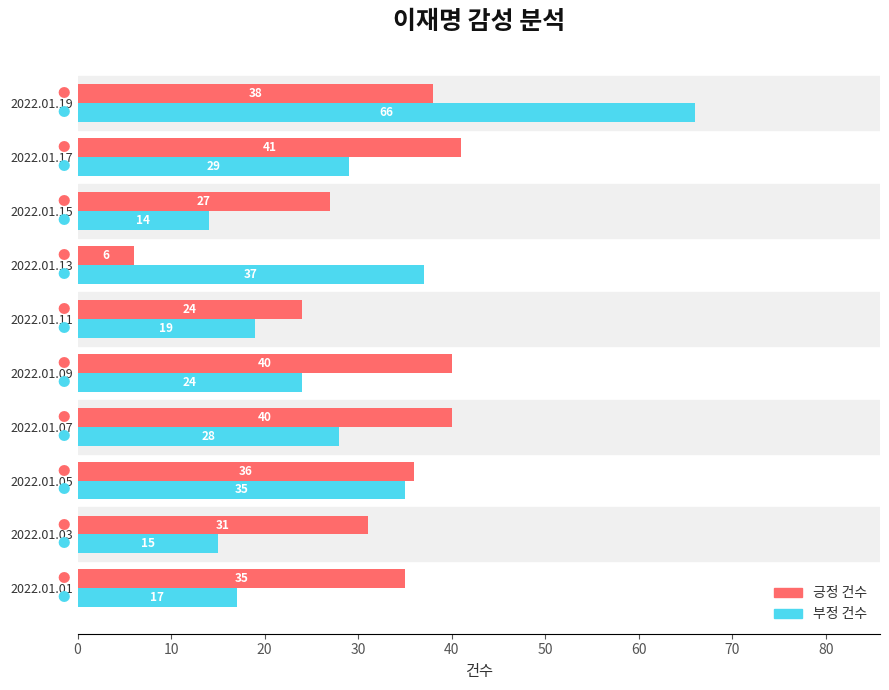

Which series has the largest range (max minus min)?

부정 건수